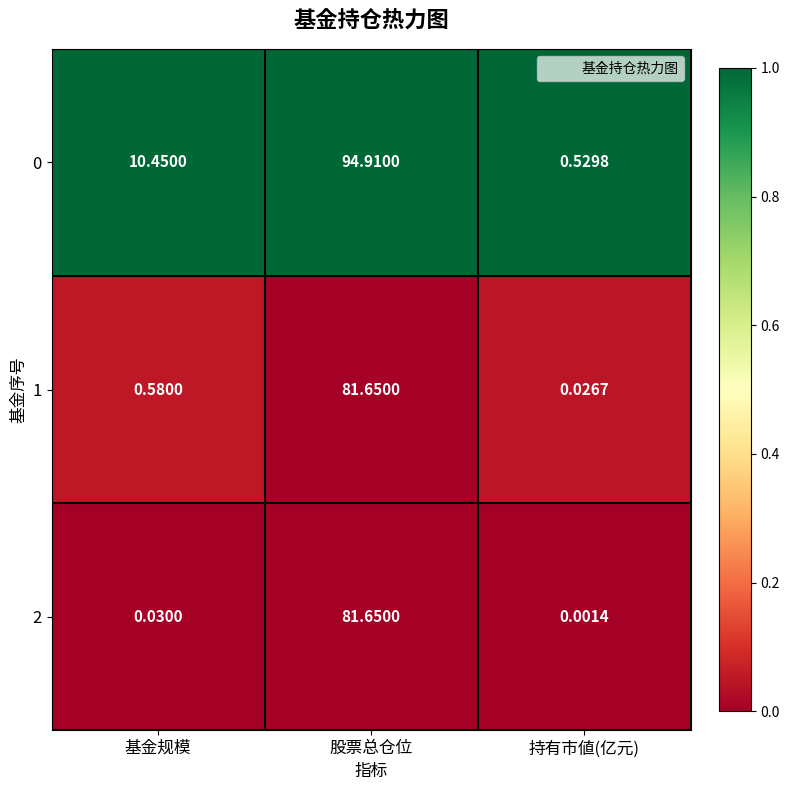

What is the maximum value shown in the chart?

94.9